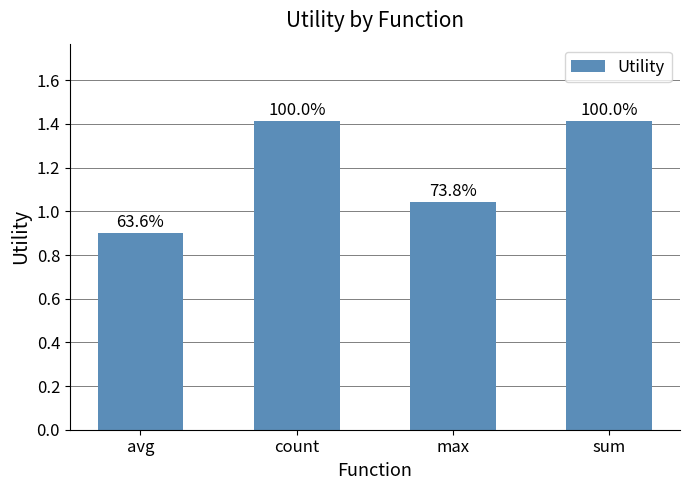

Reading left to right, extract all data points from this chart.

avg=0.9	count=1.4	max=1.0	sum=1.4